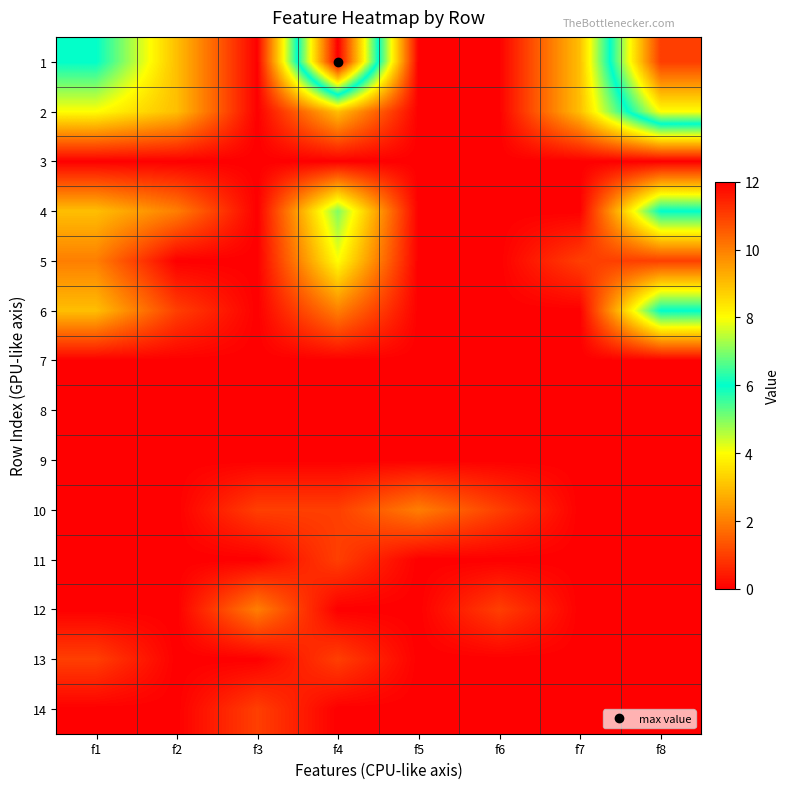

At how many categories does at least one series exceed 5?

3